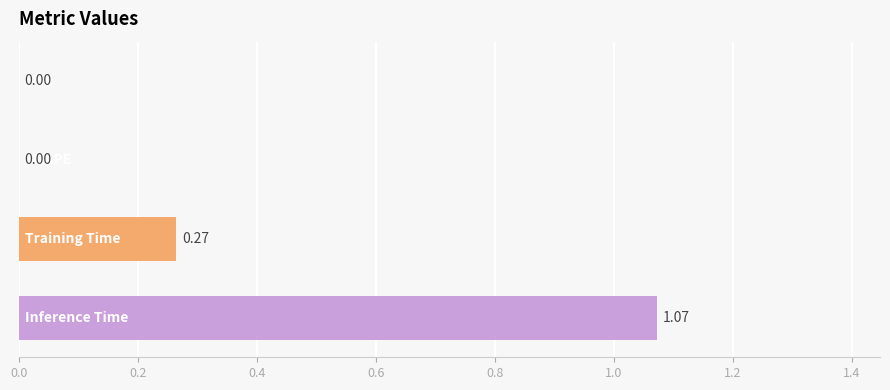

What is the sum of all values?

1.3